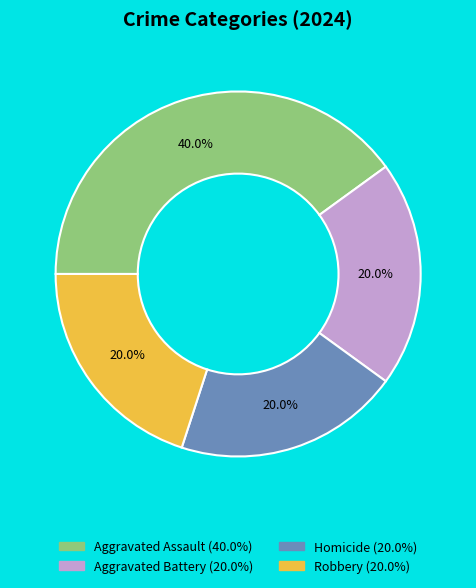

How many slices are in this pie chart?

4